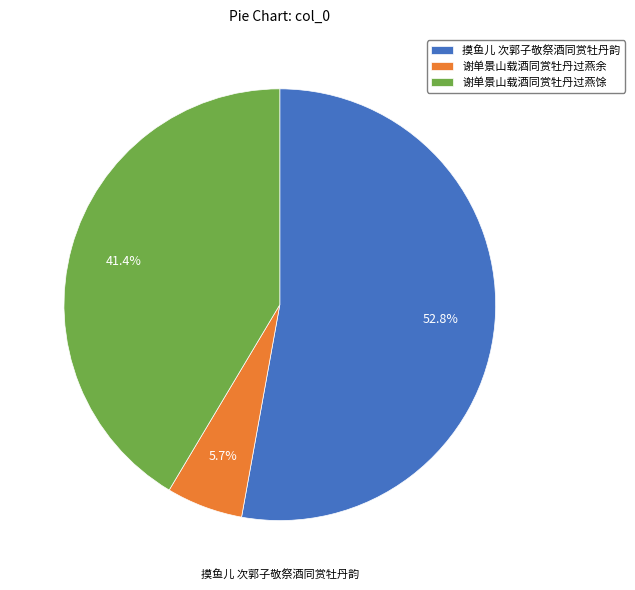

Rank the categories by value from lowest to highest.

谢单景山载酒同赏牡丹过燕余, 谢单景山载酒同赏牡丹过燕馀, 摸鱼儿 次郭子敬祭酒同赏牡丹韵